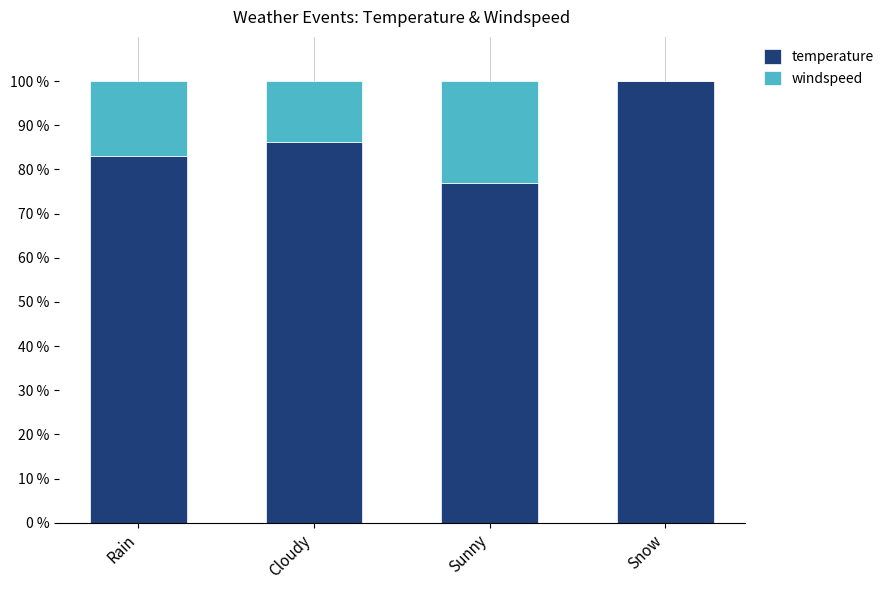

At which label does temperature reach its peak?

Snow